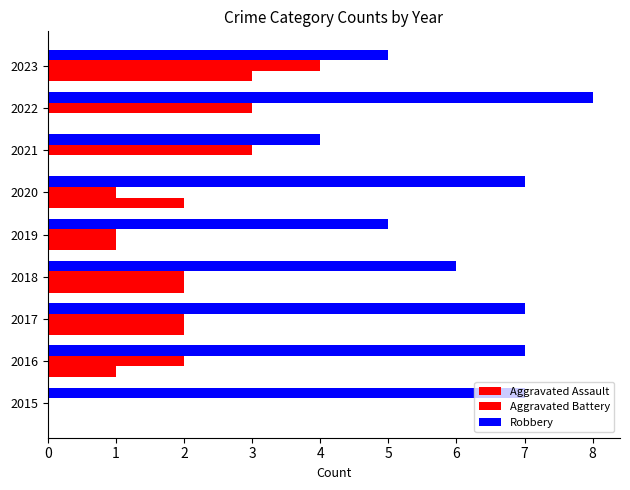

Which series has the largest total across all categories?

Robbery